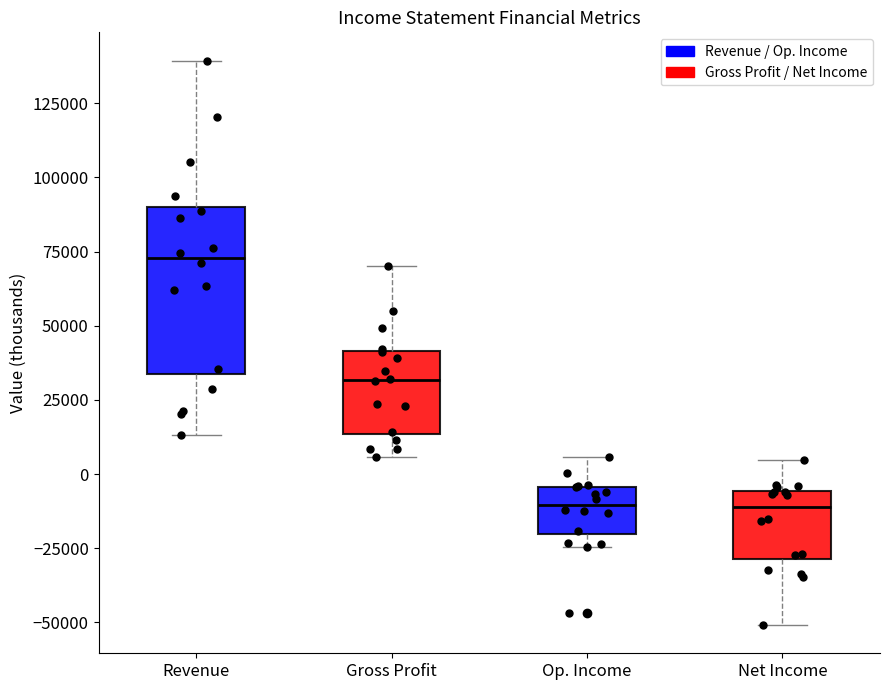

Where does the upper whisker of the box for Op. Income end on the y-axis? The values are not printed on the chart, so give them approximately, as read against the axis.

5000